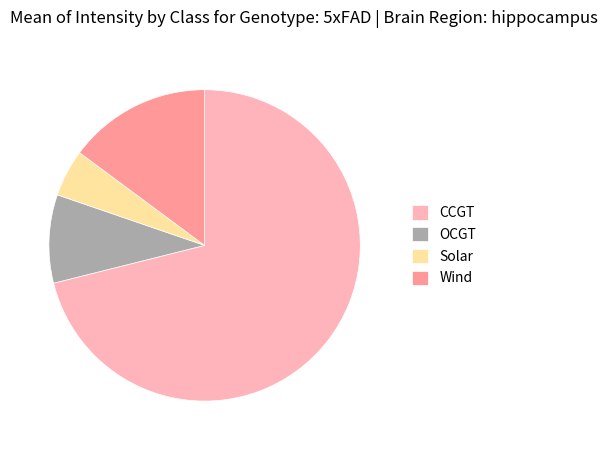

What is the ratio of the value at CCGT to the value at Solar?

14.5